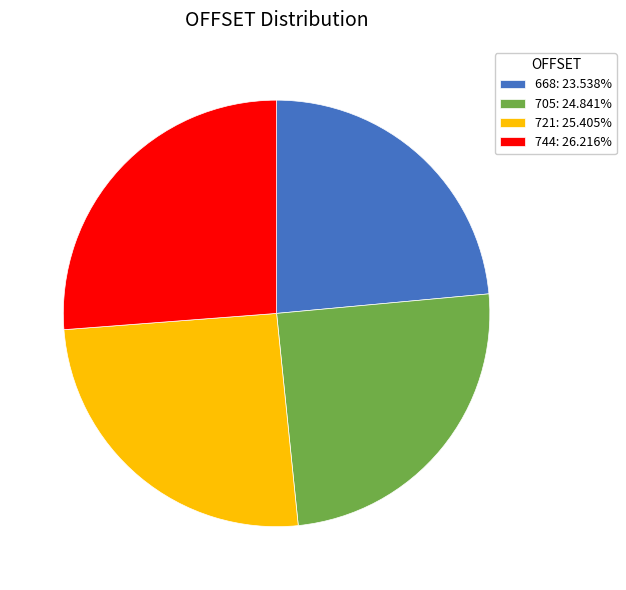

Which has a higher value, 721 or 668?

721